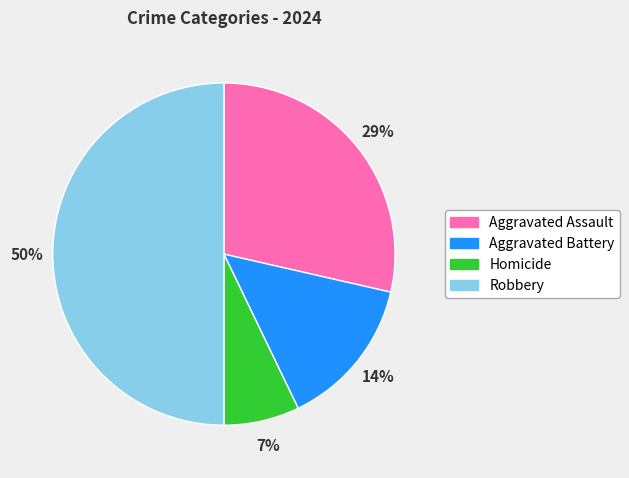

To the nearest percent, what is the difference between the Aggravated Battery and Robbery slice percentages?

36%